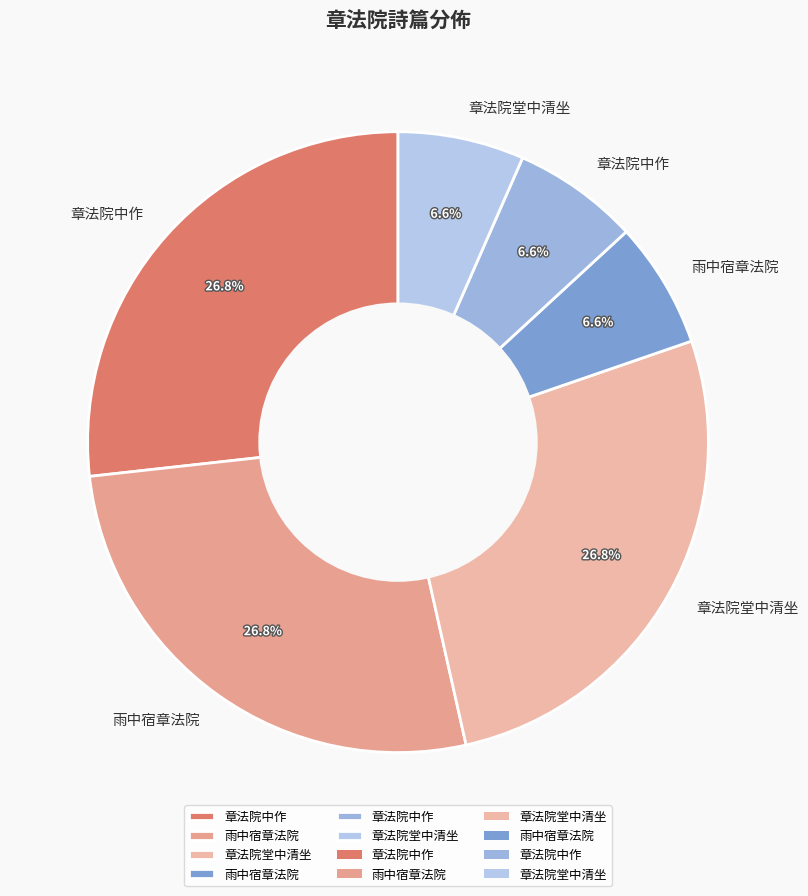

How many segments does this pie chart have?

6